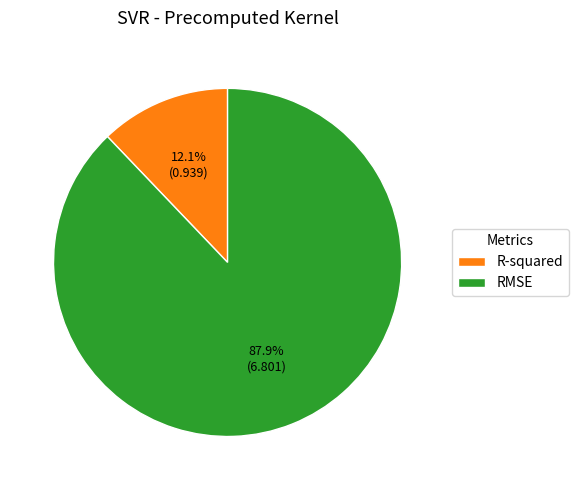

Which category has the smallest portion of the pie?

R-squared